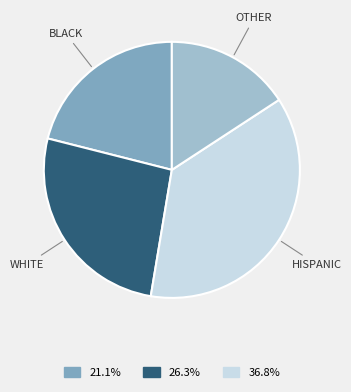

Between OTHER and WHITE, which is larger?

WHITE